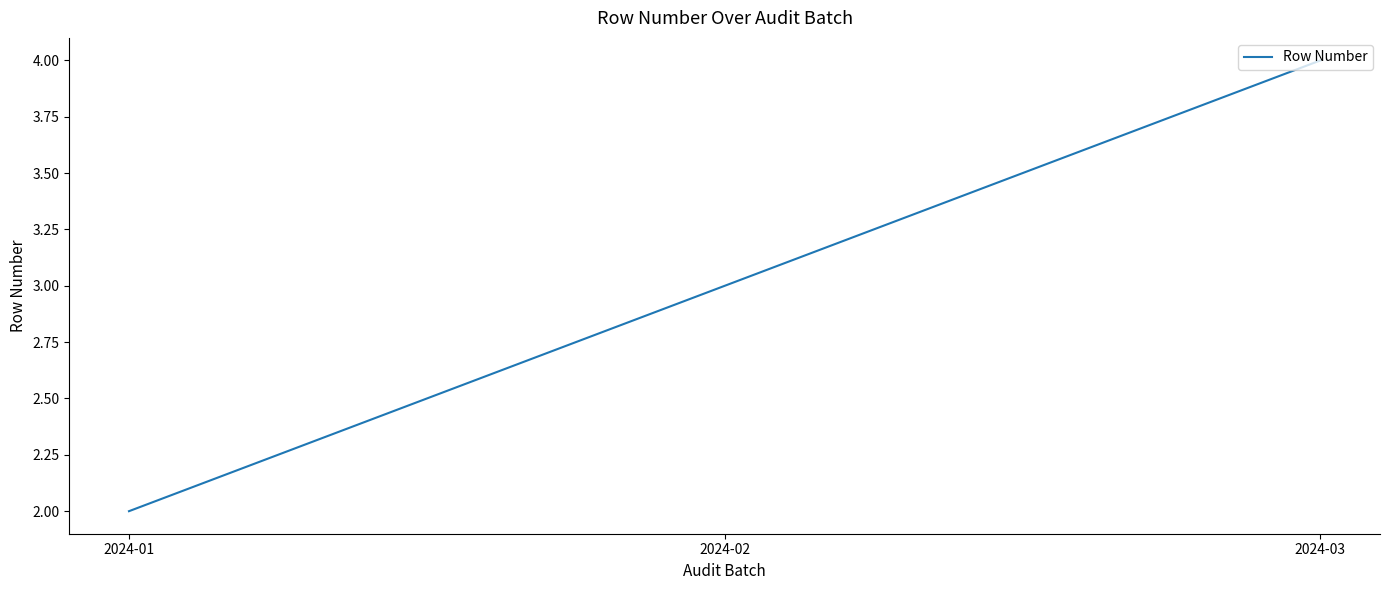

The chart shows a value of 2 at 2024-01. True or false?

True